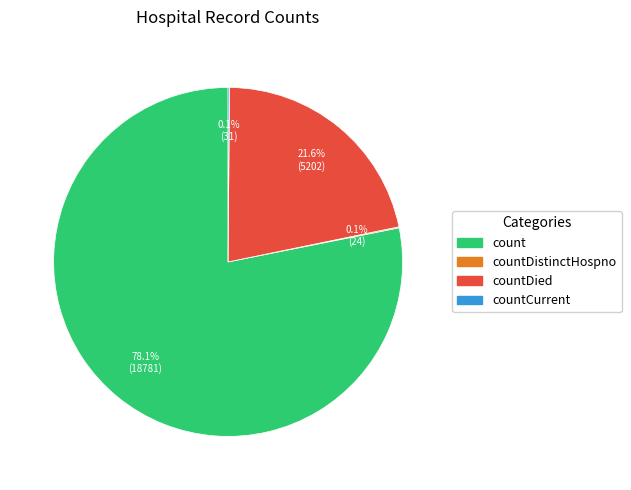

Which category accounts for the majority?

count